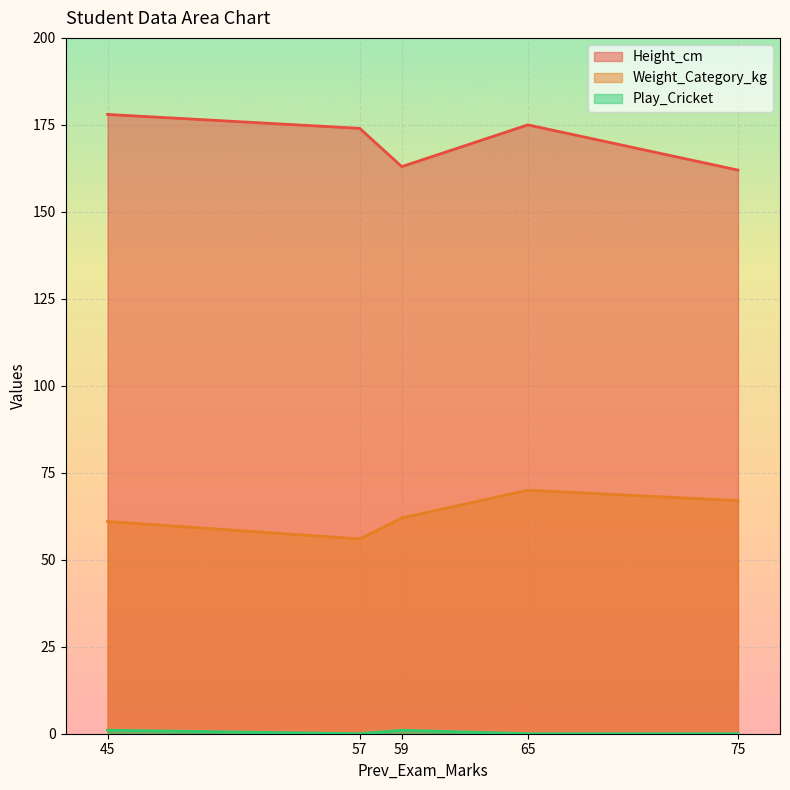

List the labels in order of Height_cm value, largest first.

45, 65, 57, 59, 75